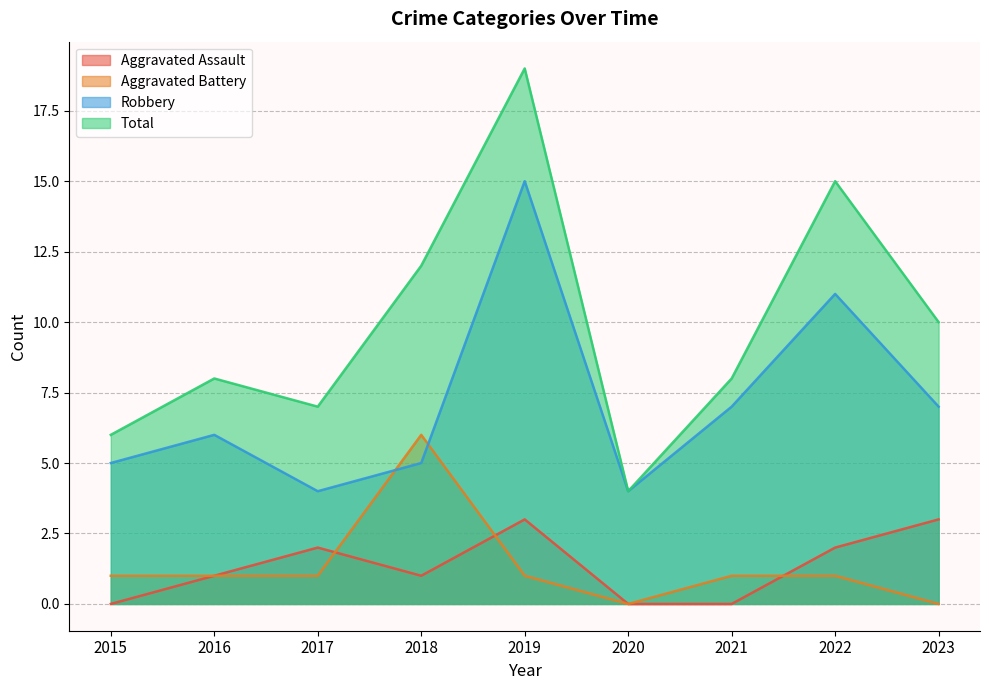

Which series has the largest range (max minus min)?

Total